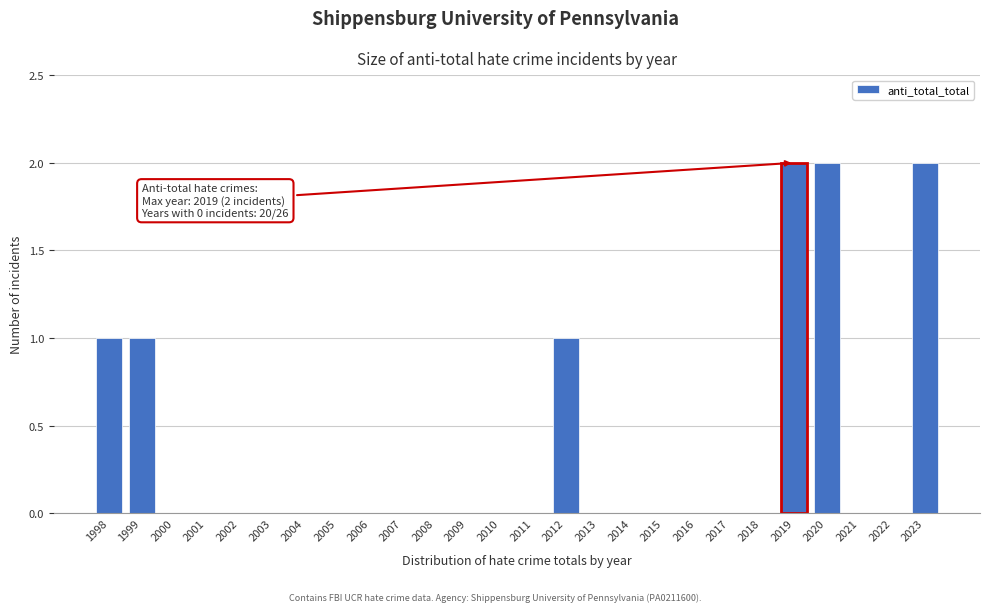

Reading right to left, list all the values displayed in this chart.

2023=2	2022=0	2021=0	2020=2	2019=2	2018=0	2017=0	2016=0	2015=0	2014=0	2013=0	2012=1	2011=0	2010=0	2009=0	2008=0	2007=0	2006=0	2005=0	2004=0	2003=0	2002=0	2001=0	2000=0	1999=1	1998=1